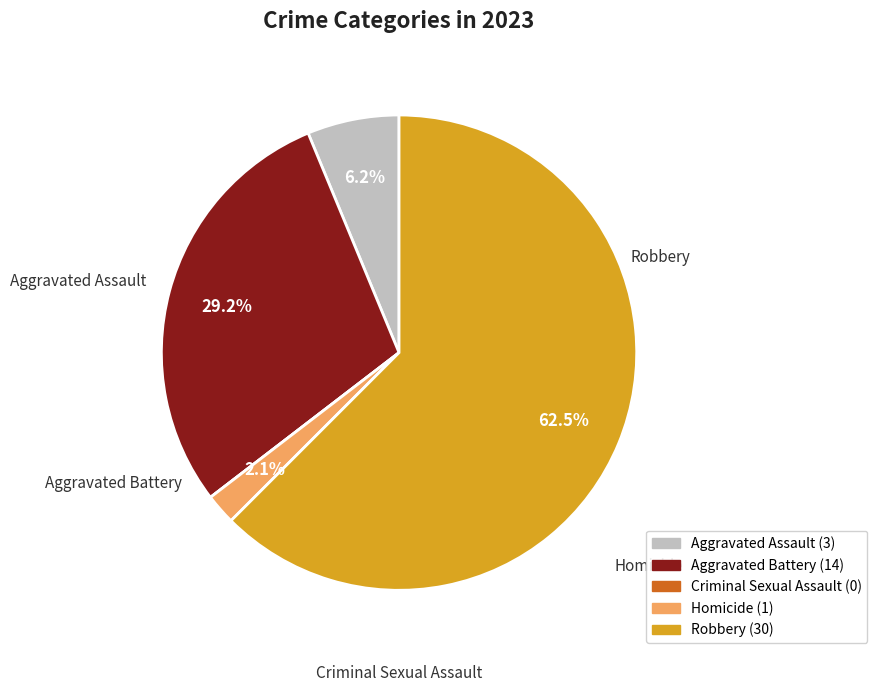

Which slice is the largest?

Robbery